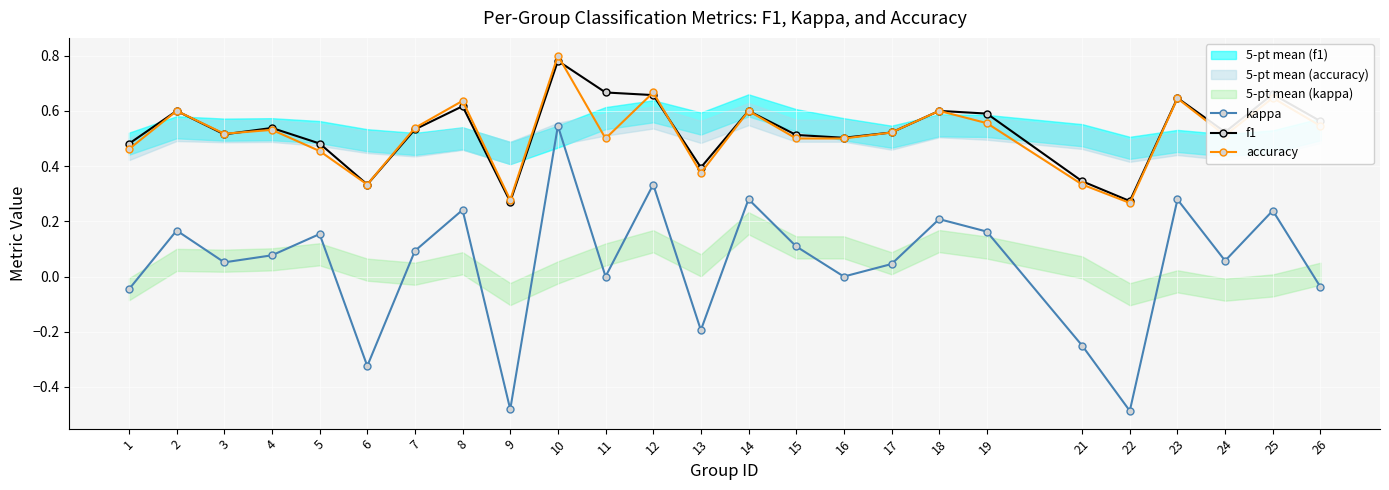

Where does the kappa series first go above 0?

2